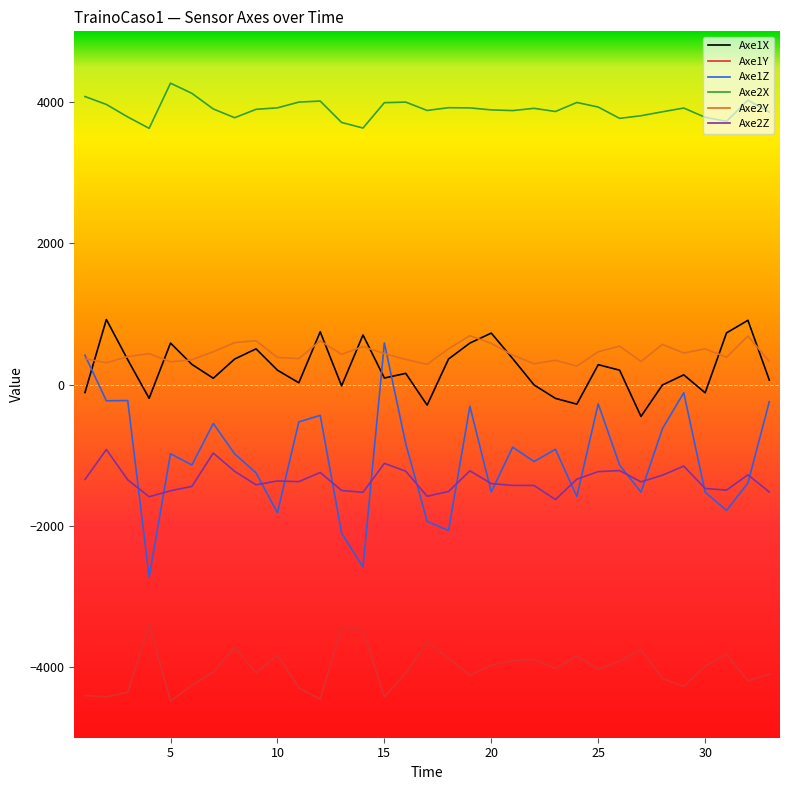

Which series has the widest spread of values?

Axe1Z